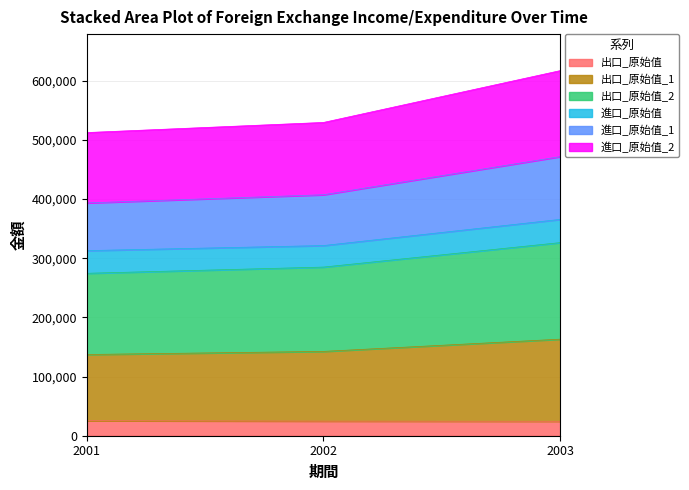

Which category has the highest value in the 出口_原始值_2 series?

2003